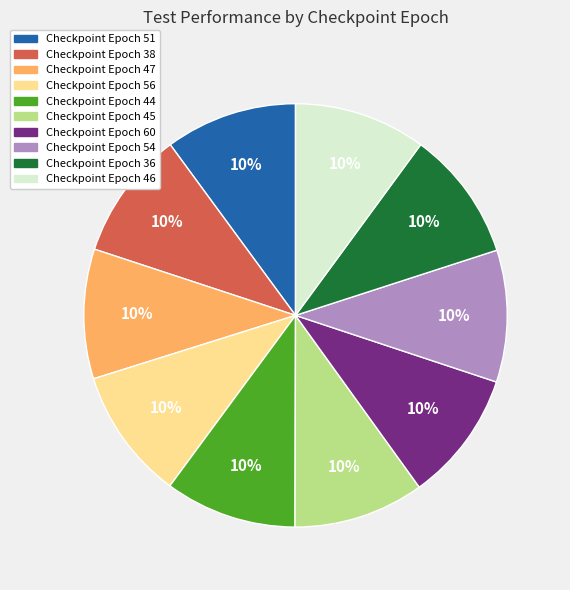

What percentage is the Checkpoint Epoch 36 slice, to the nearest percent?

10%